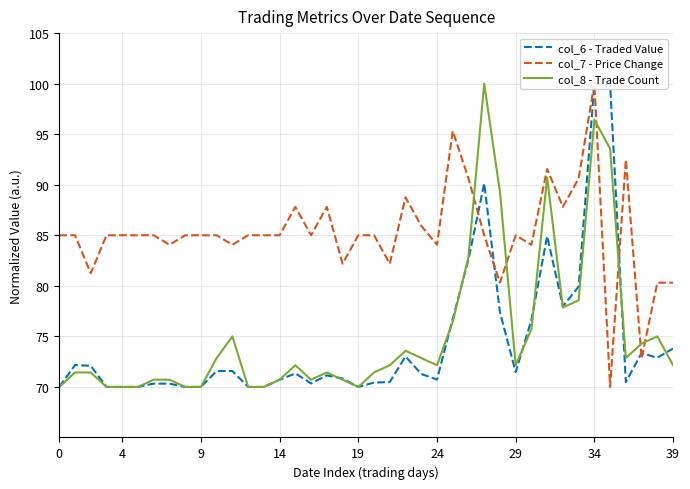

What is the value of the col_6 - Traded Value point at the 2nd from the left?

72.2